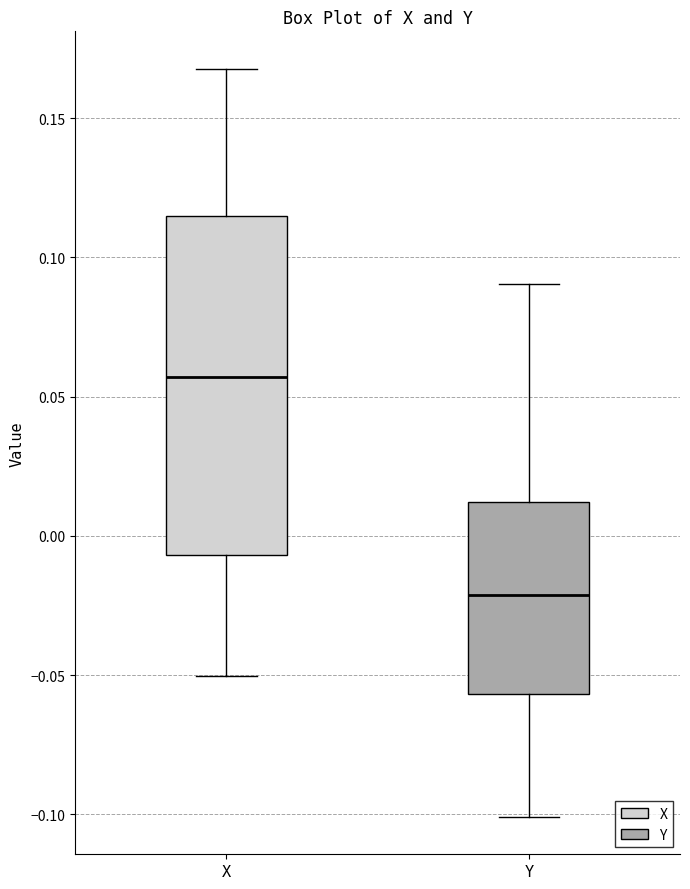

Reading left to right, transcribe this box plot: for each box, give where its median line is, the range the box spans, and where its two whiskers end, as read against the y-axis. The values are not printed on the chart, so give them approximately, as read against the axis.

X: median 0.055, box -0.005 to 0.115, whiskers -0.050 to 0.170
Y: median -0.020, box -0.055 to 0.010, whiskers -0.100 to 0.090